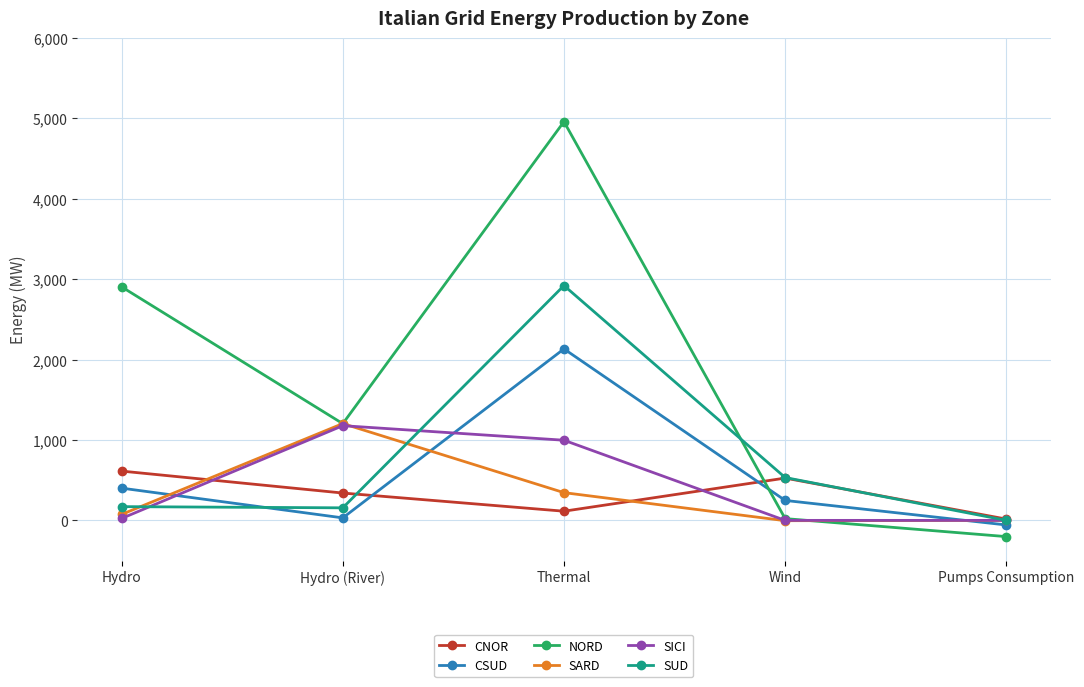

What position from the right is Hydro?

5